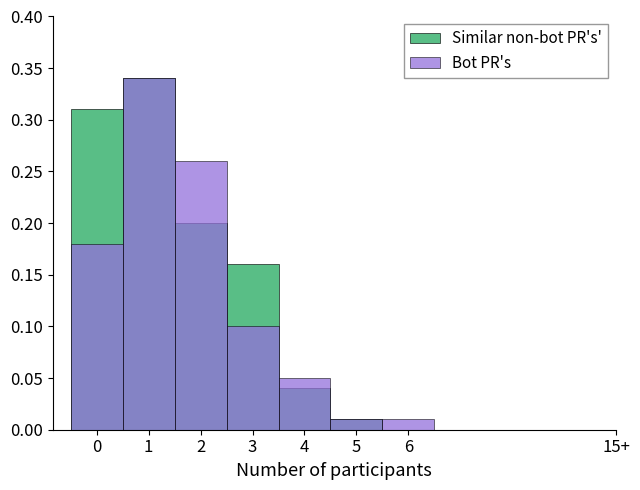

Does the chart contain stacked bars?

No